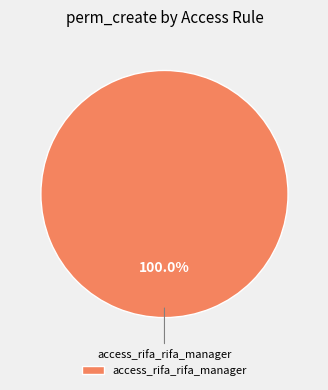

Rank the categories by value from lowest to highest.

access_rifa_rifa_manager